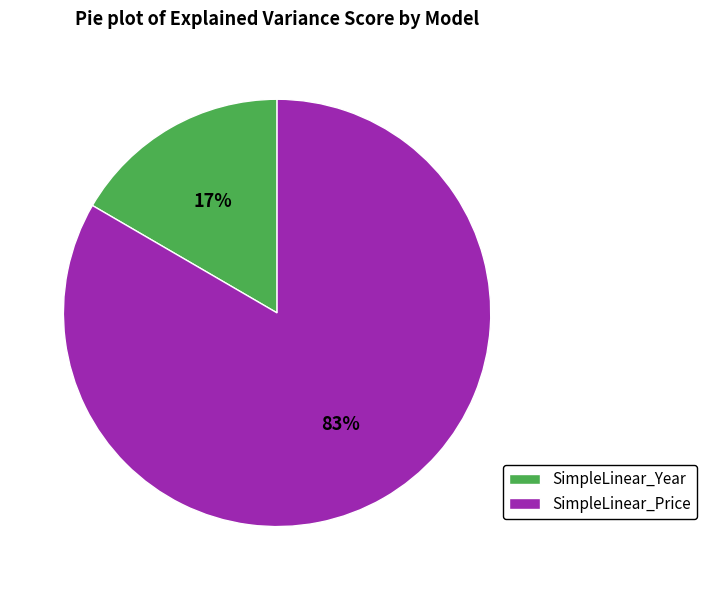

Between SimpleLinear_Price and SimpleLinear_Year, which is larger?

SimpleLinear_Price